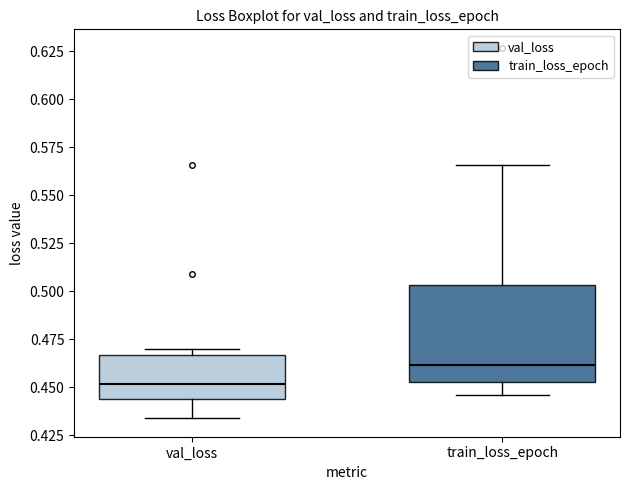

Which box has the lowest median line?

val_loss